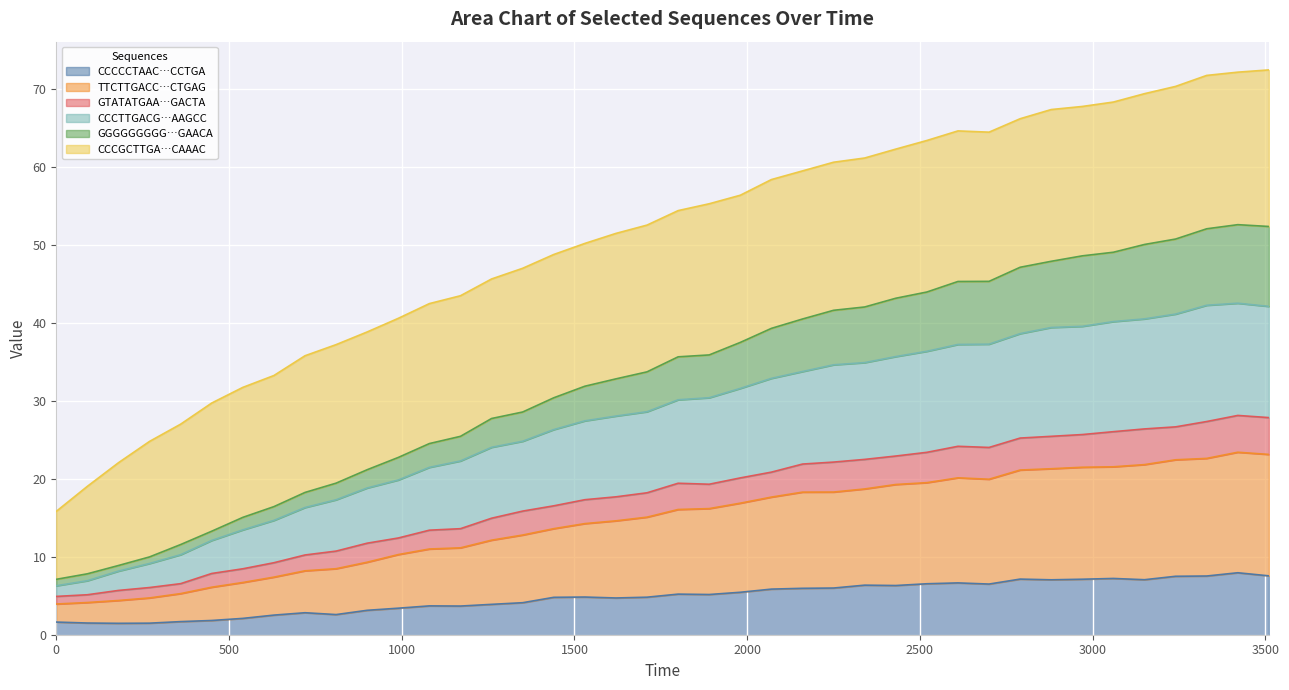

True or false: GTATATGAACTTGCAATACCTGAACCTGCTGACTA and GGGGGGGGGGGTATGACCTGAAACCTGACTGAACA cross at least once.

False